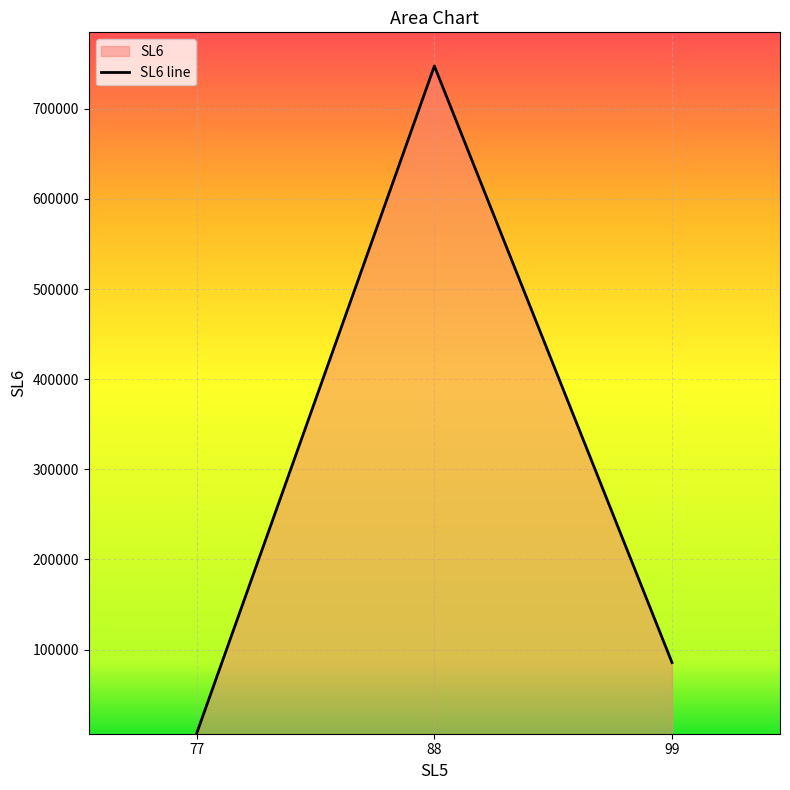

What is the difference between the maximum and minimum values?

739964